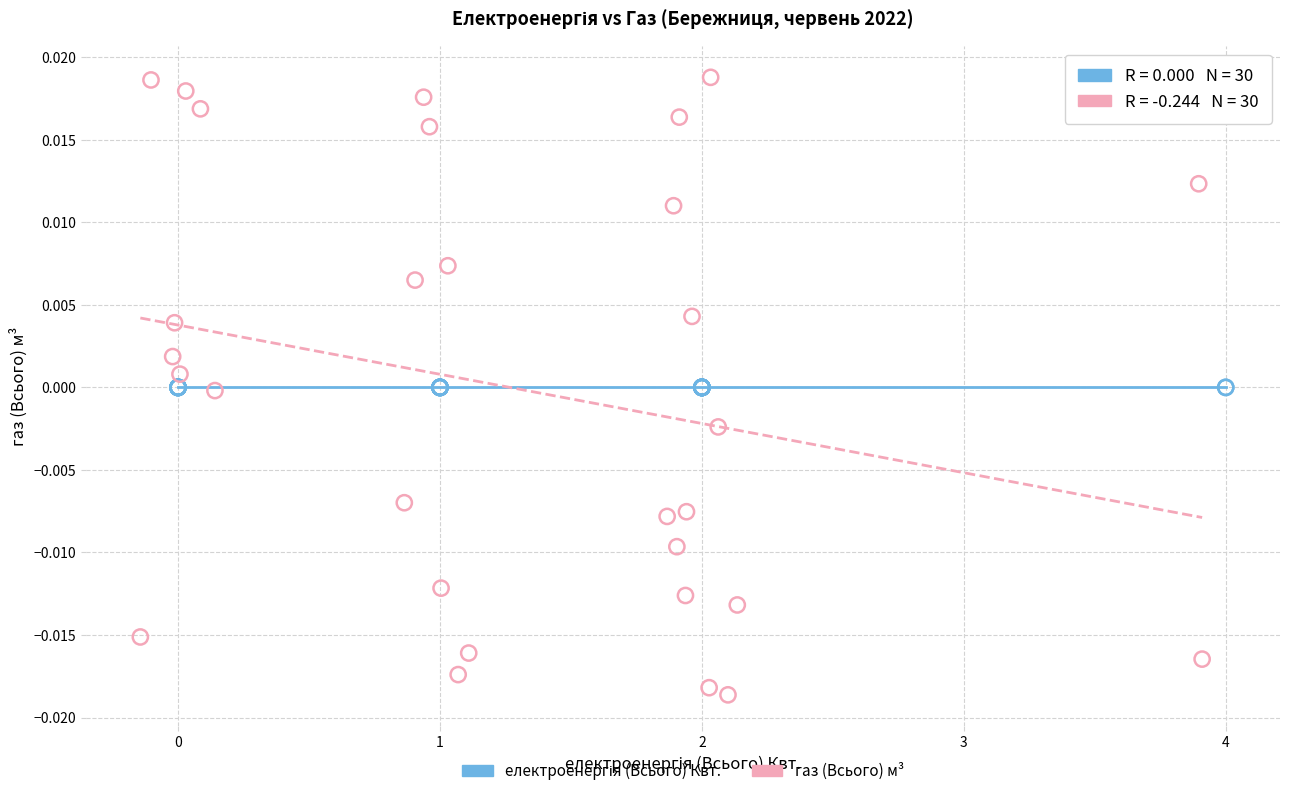

Which series reaches the maximum Y coordinate?

газ (Всього) м³